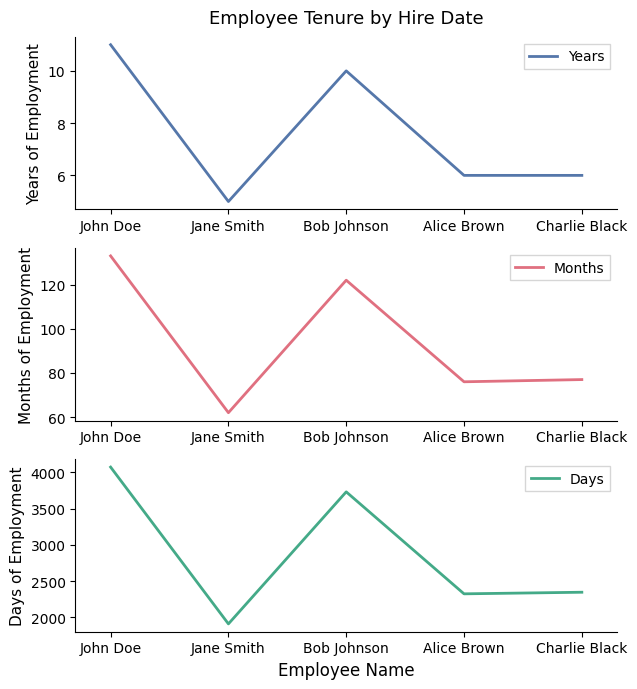

Which series has the largest total across all categories?

Days